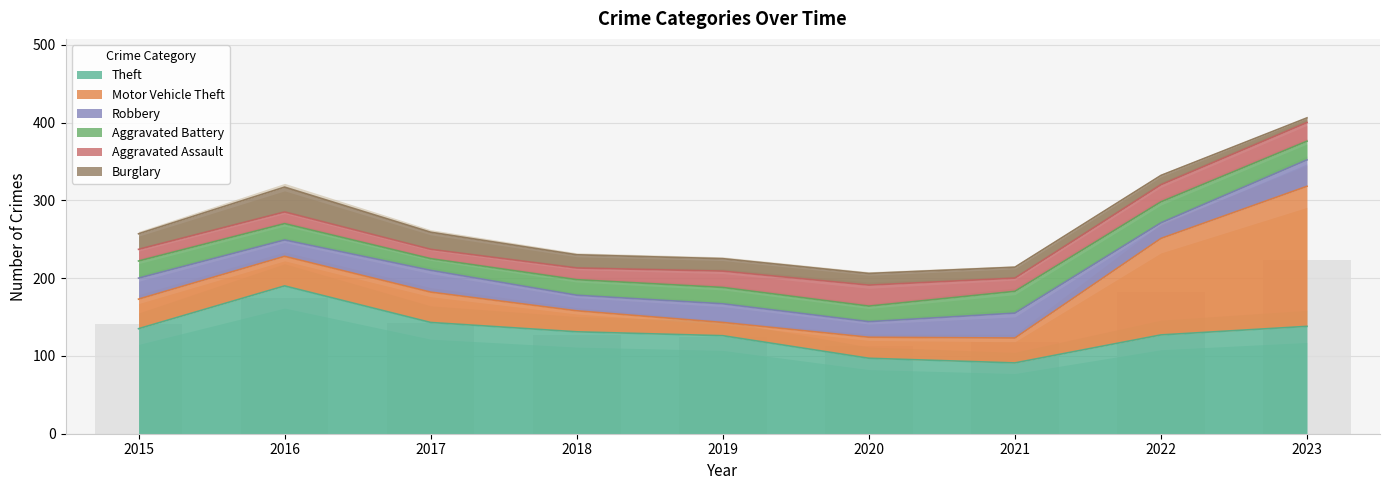

How many data points in Motor Vehicle Theft are above 38?

3